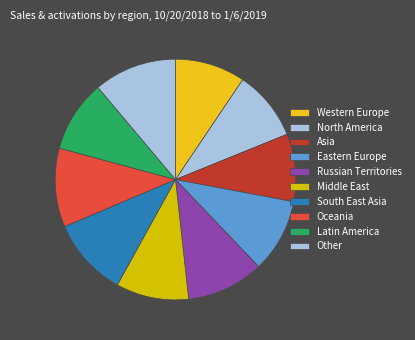

Which slice is the largest?

Other